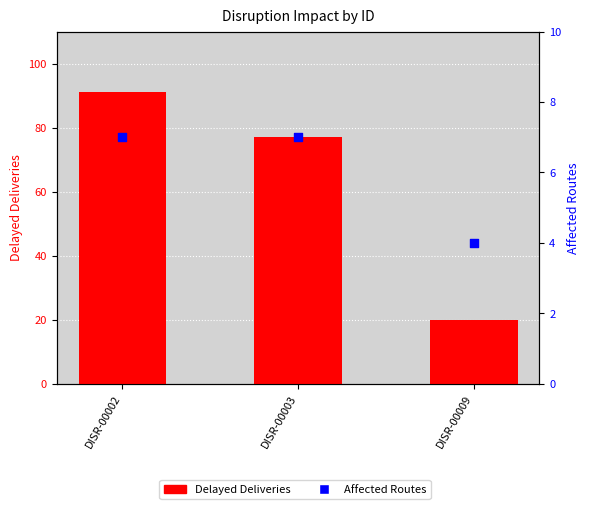

Is the value of Delayed Deliveries at DISR-00009 greater than the value of Affected Routes at DISR-00009?

Yes